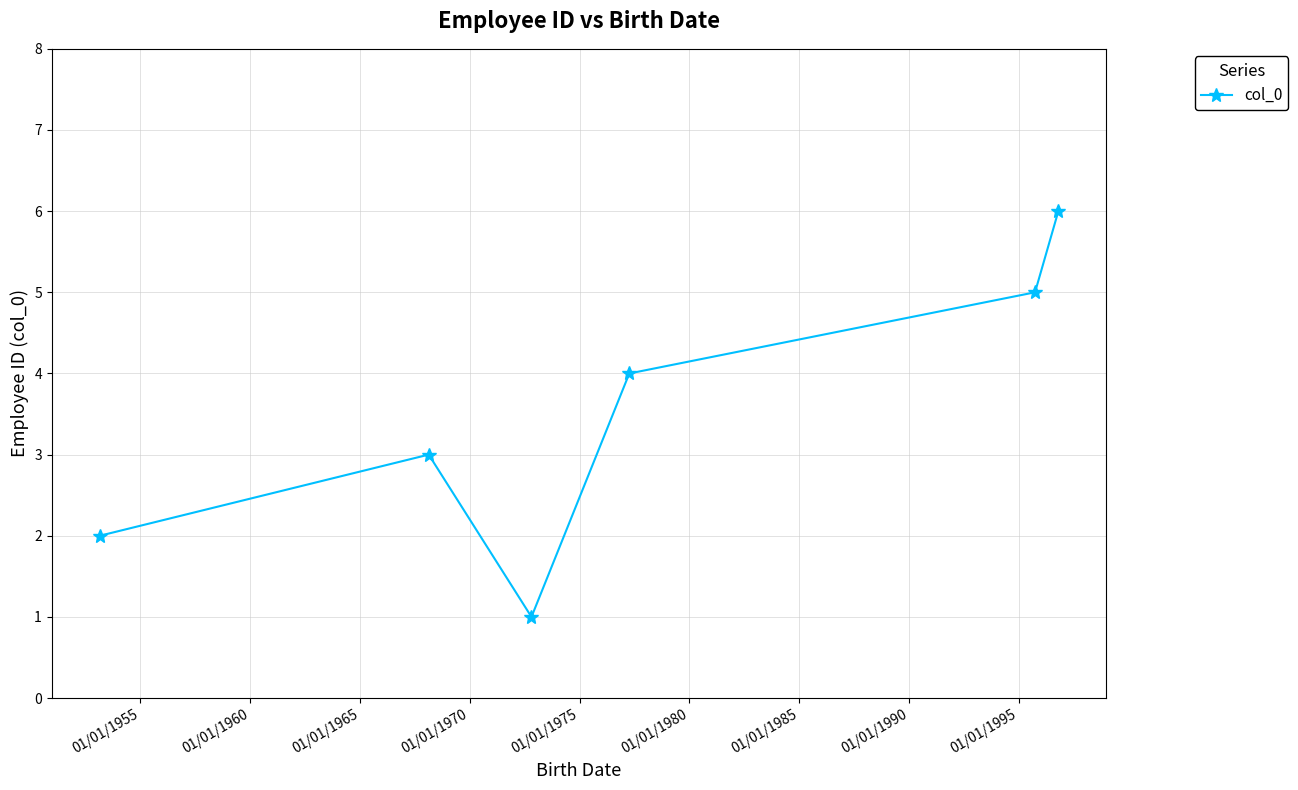

What is the difference between the second highest and minimum values?

4